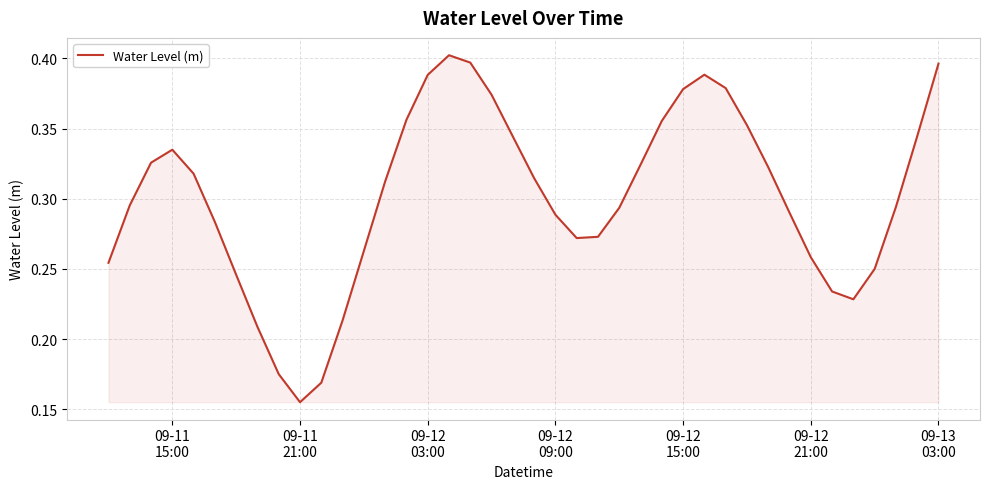

How many points are higher than both their immediate neighbors (excluding endpoints)?

3